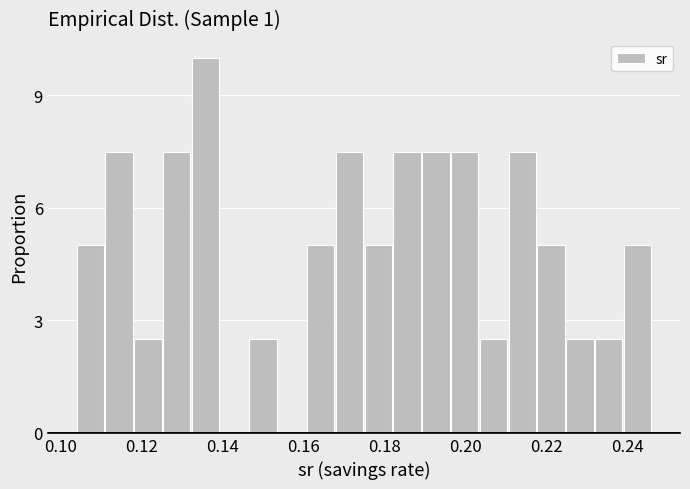

Around what value on the x-axis is the tallest bar? Give the approximate position of its centre, as read against the axis.

0.136